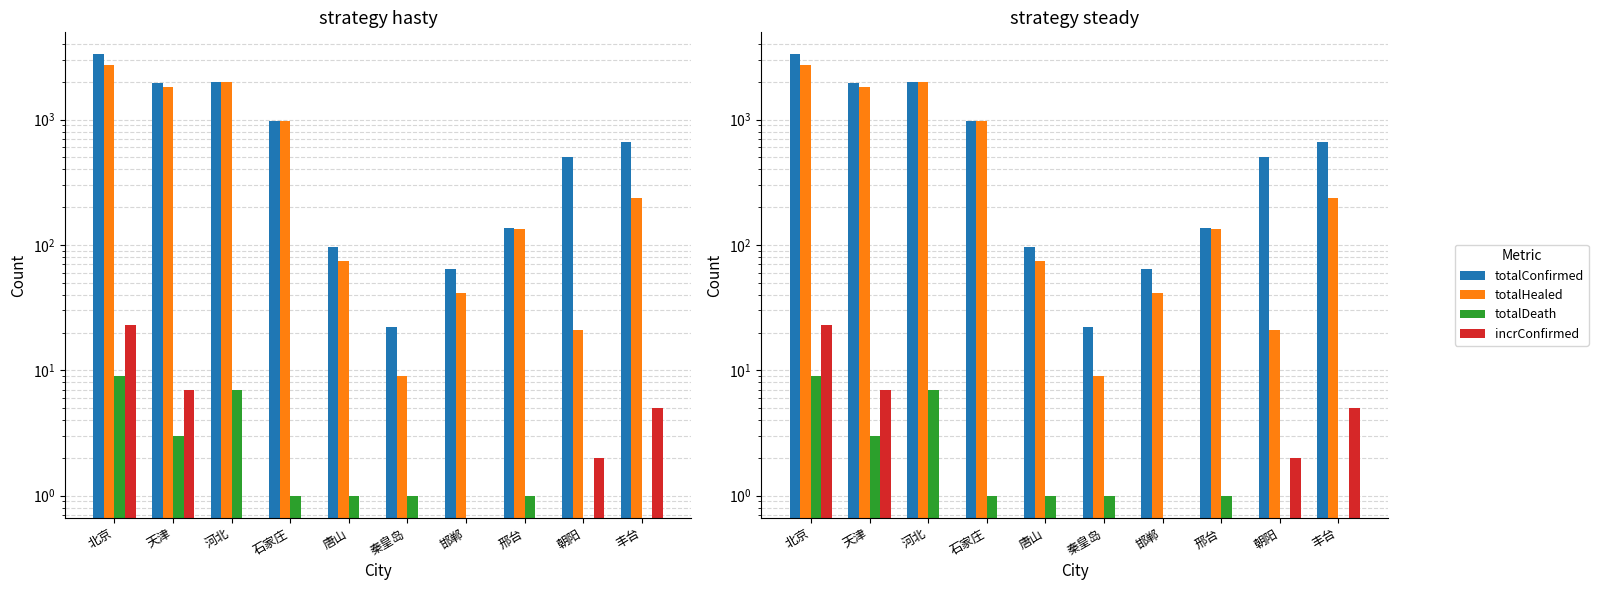

What is the approximate value of totalConfirmed at 石家庄?

977